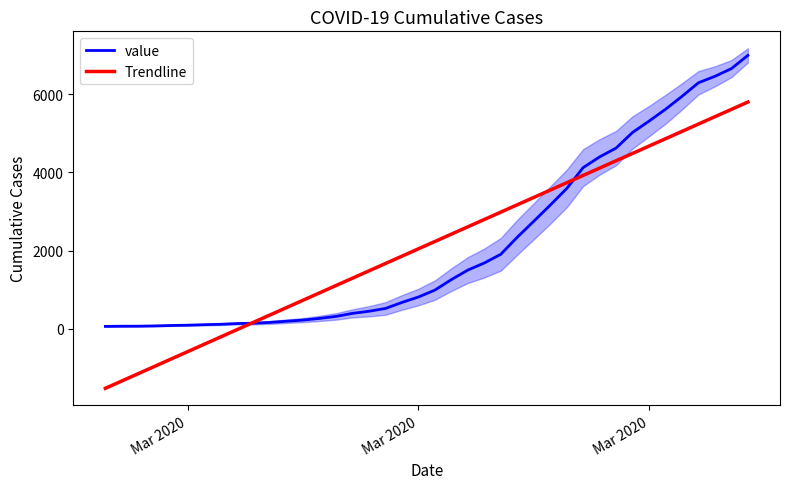

What is the value of the value point at the 4th from the left?

76.0